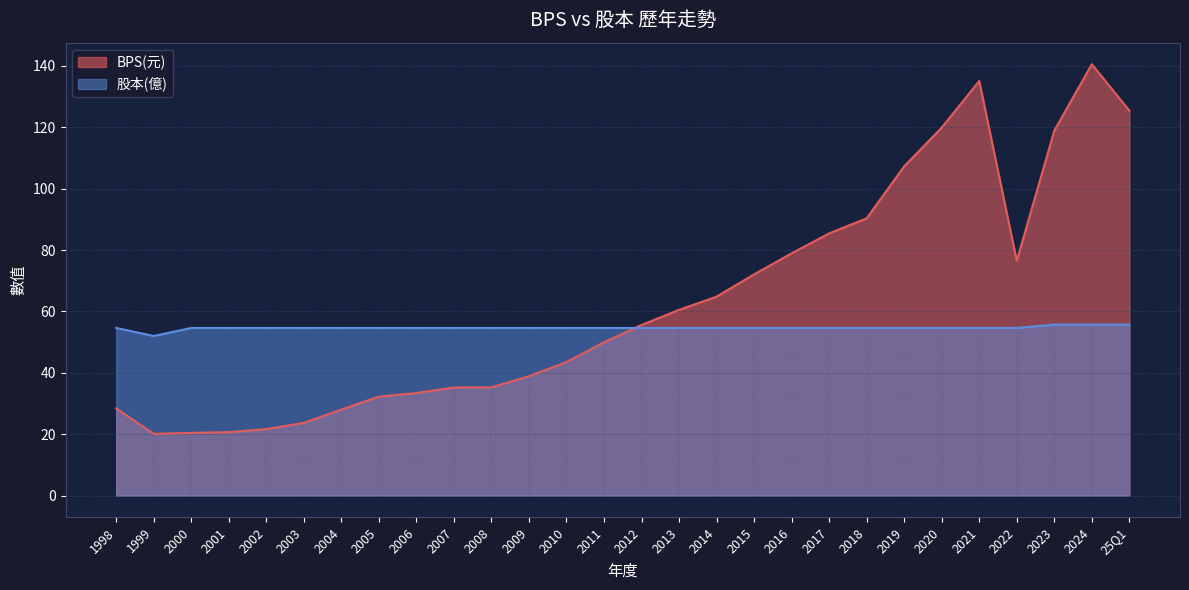

Reading left to right, extract all data points from this chart.

BPS: 28.4	20.1	20.4	20.7	21.6	23.7	28.0	32.2	33.4	35.2	35.2	38.9	43.5	50.0	55.6	60.5	64.8	72.1	78.9	85.4	90.3	107.3	119.9	135.1	76.5	118.9	140.5	125.4
股本: 54.6	52.0	54.6	54.6	54.6	54.6	54.6	54.6	54.6	54.6	54.6	54.6	54.6	54.6	54.6	54.6	54.6	54.6	54.6	54.6	54.6	54.6	54.6	54.6	54.6	55.7	55.7	55.7